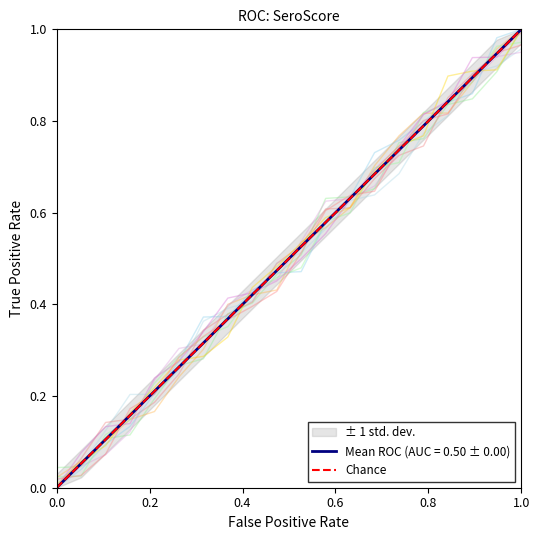

What is the maximum value for Mean ROC (AUC = 0.50 ± 0.00)?

1.0